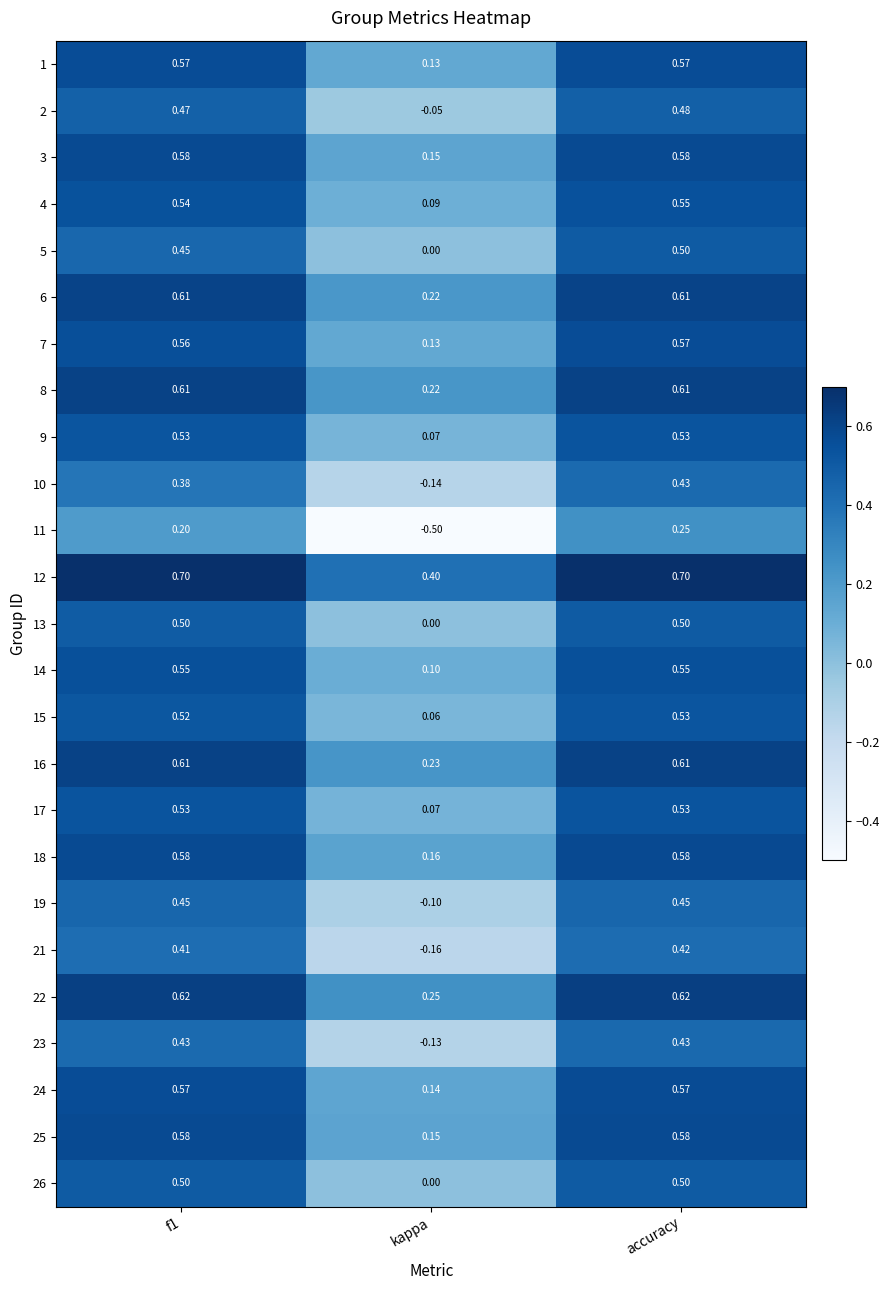

Count the number of data series in this chart.

25